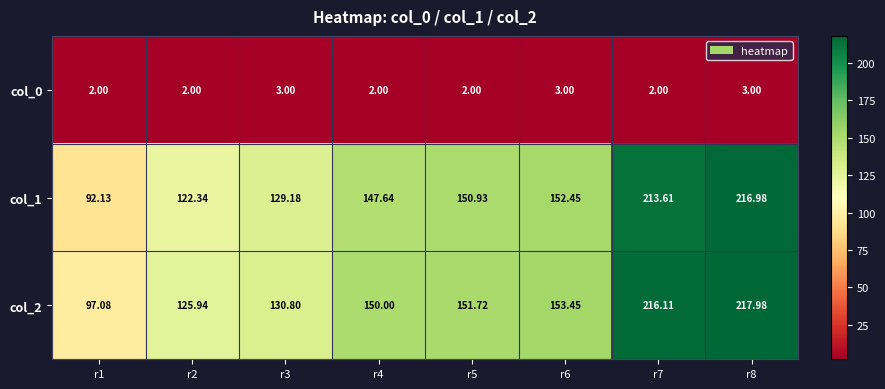

Is the value of col_2 at r7 greater than the value of col_1 at r1?

Yes